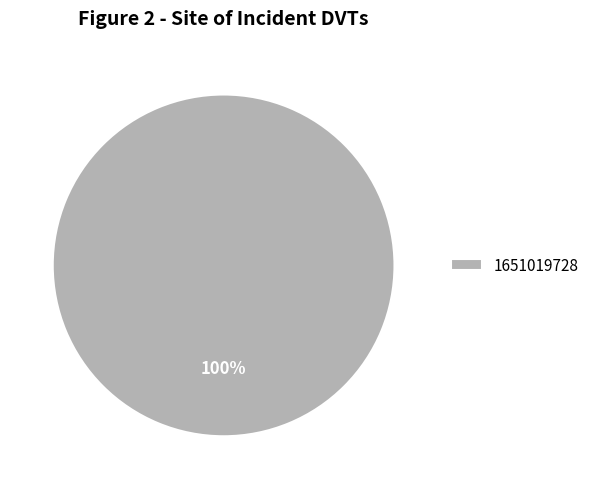

Rank the categories by value from highest to lowest.

1651019728